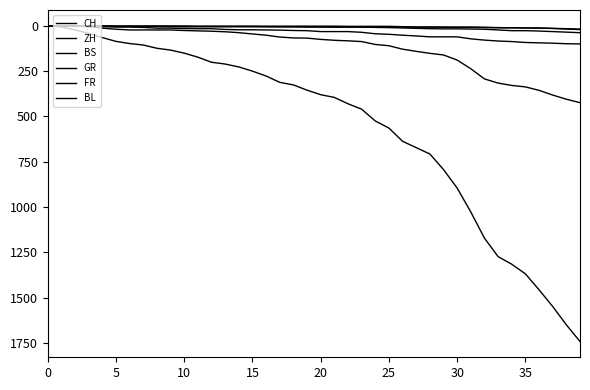

Rank the series by their maximum value, from lowest to highest.

GR, BS, BL, FR, ZH, CH